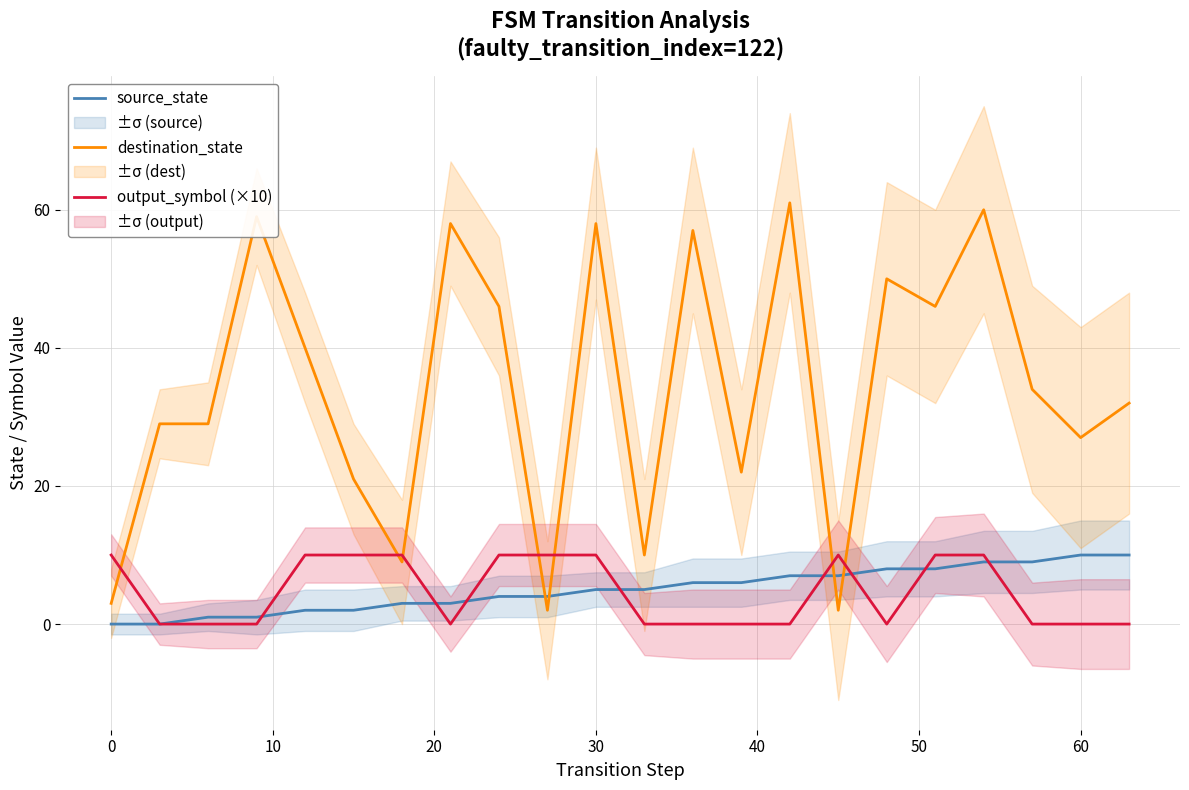

How many distinct data groups are displayed?

3